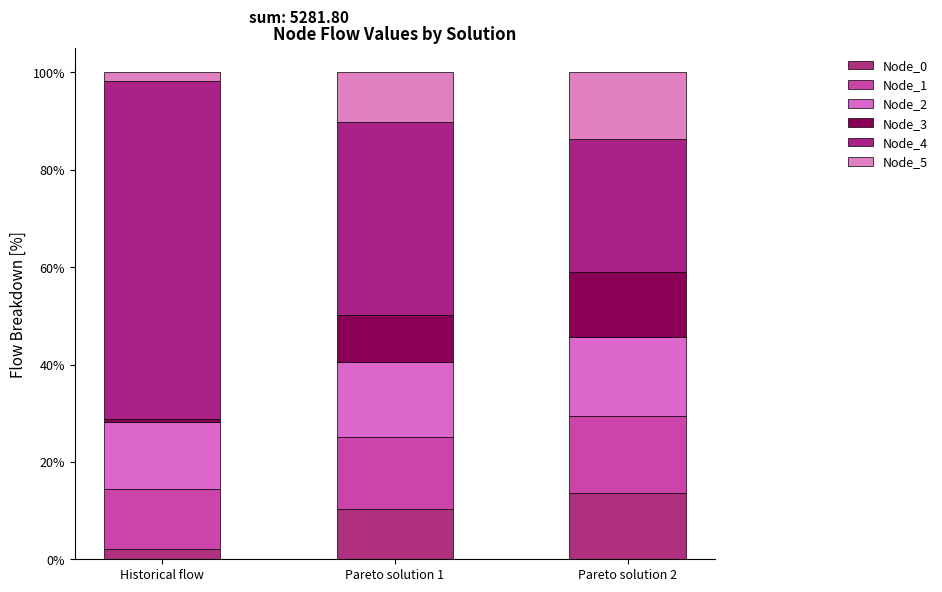

At which label is Node_4 closest to 48?

Pareto solution 1